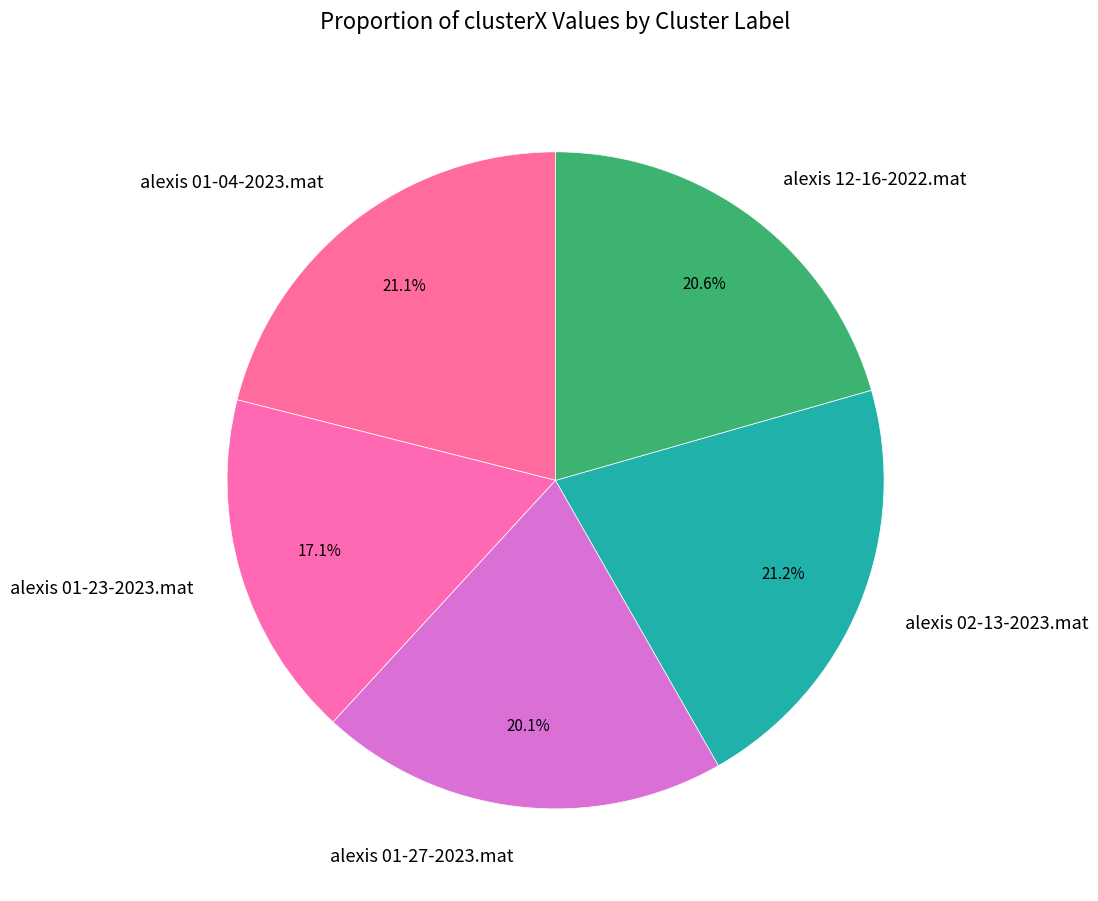

To the nearest percent, what percentage of the pie is alexis 01-27-2023.mat?

20%